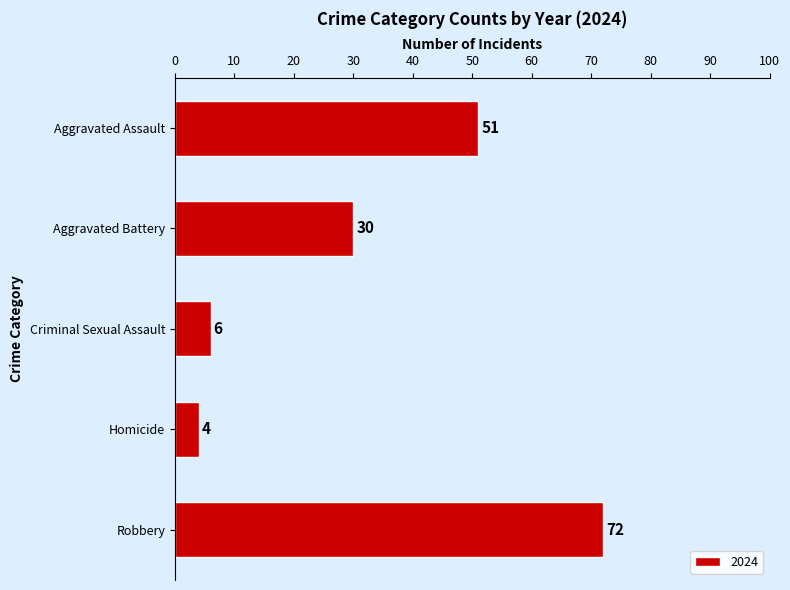

What is the minimum value shown in the chart?

4